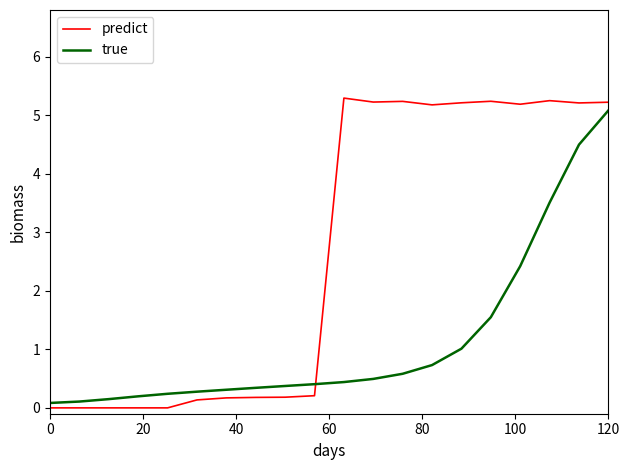

What is the difference between the maximum and minimum values in the true series?

5.0